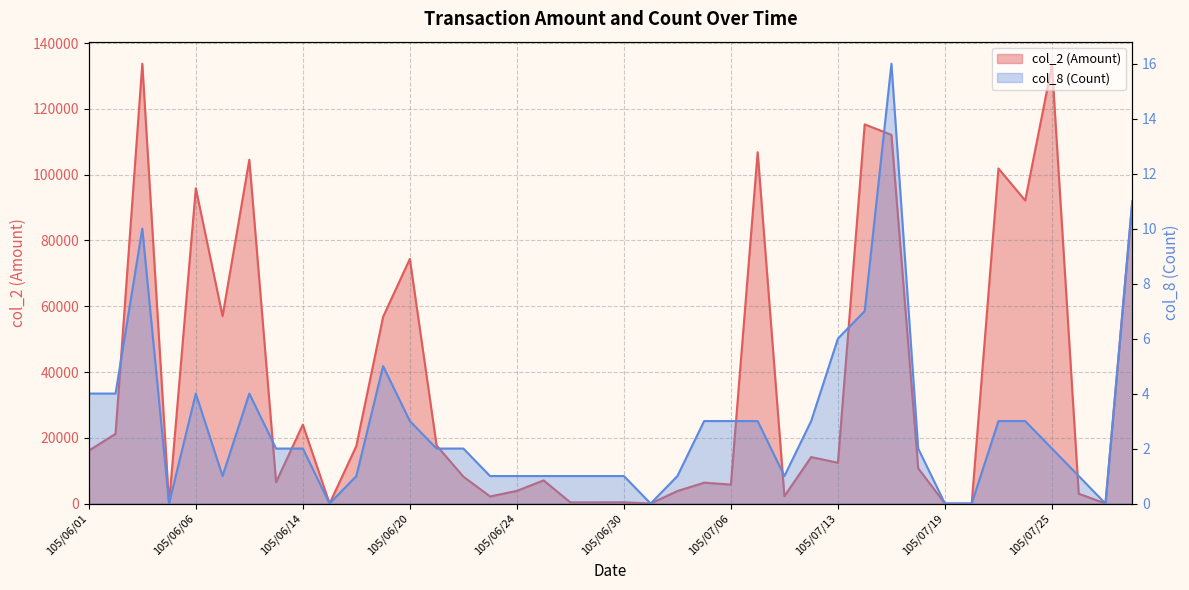

At how many categories does at least one series exceed 92375?

8